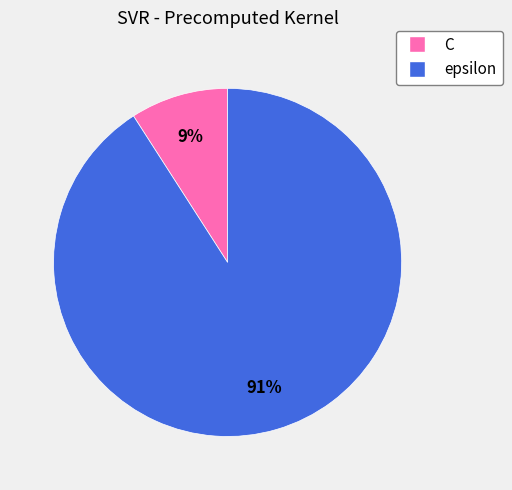

What is the largest slice in the pie chart?

epsilon